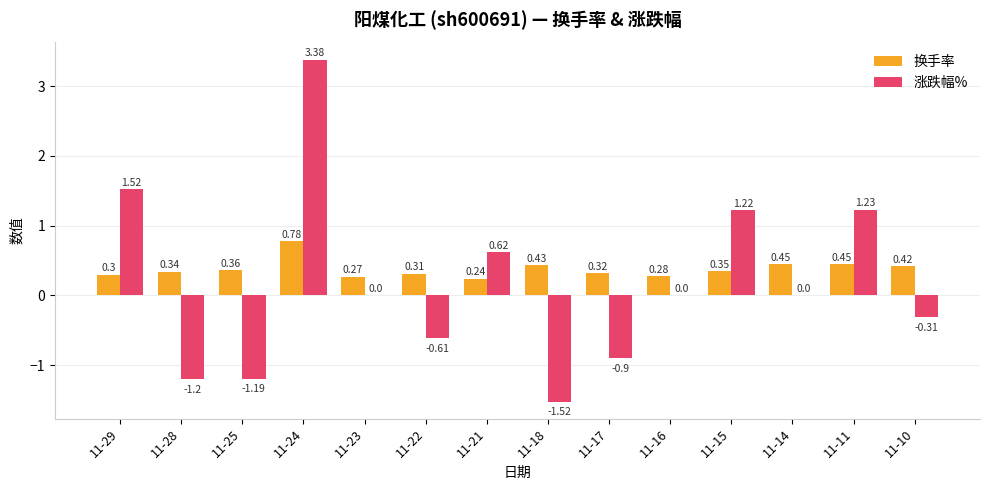

At which category is the sum across all series the highest?

11-24